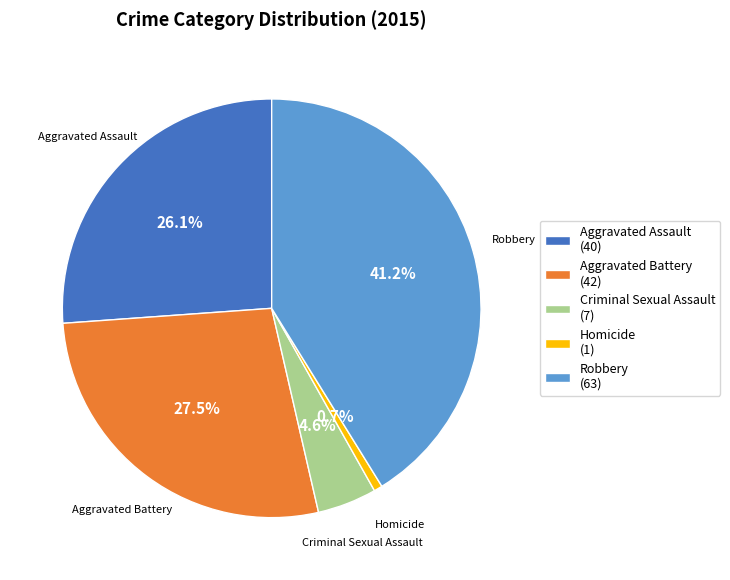

Which slice is the largest?

Robbery